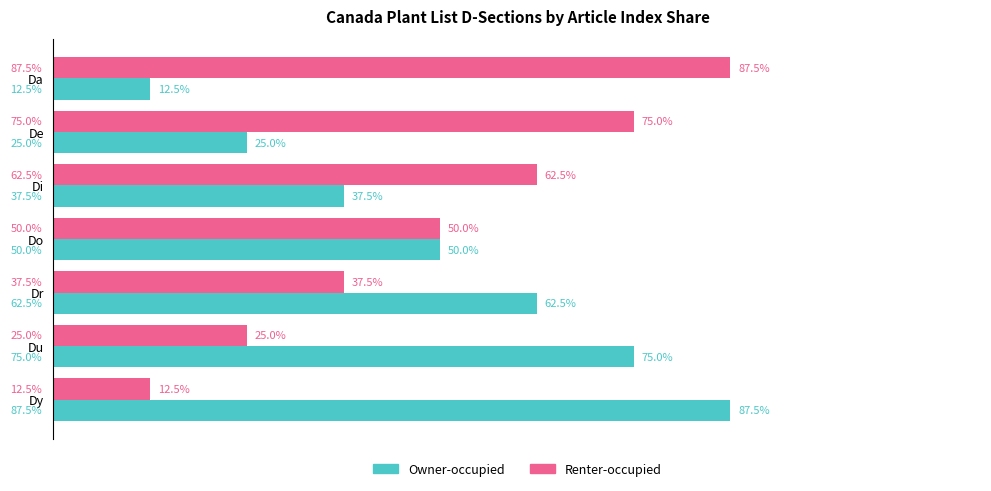

Is the value of Renter-occupied at Du greater than the value of Owner-occupied at Du?

No